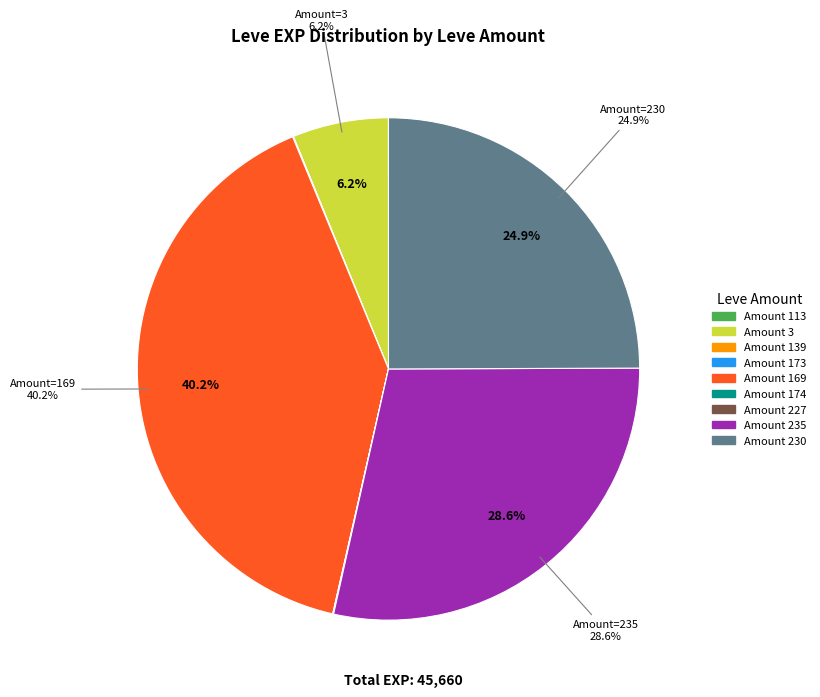

Is there a majority slice in this chart?

No